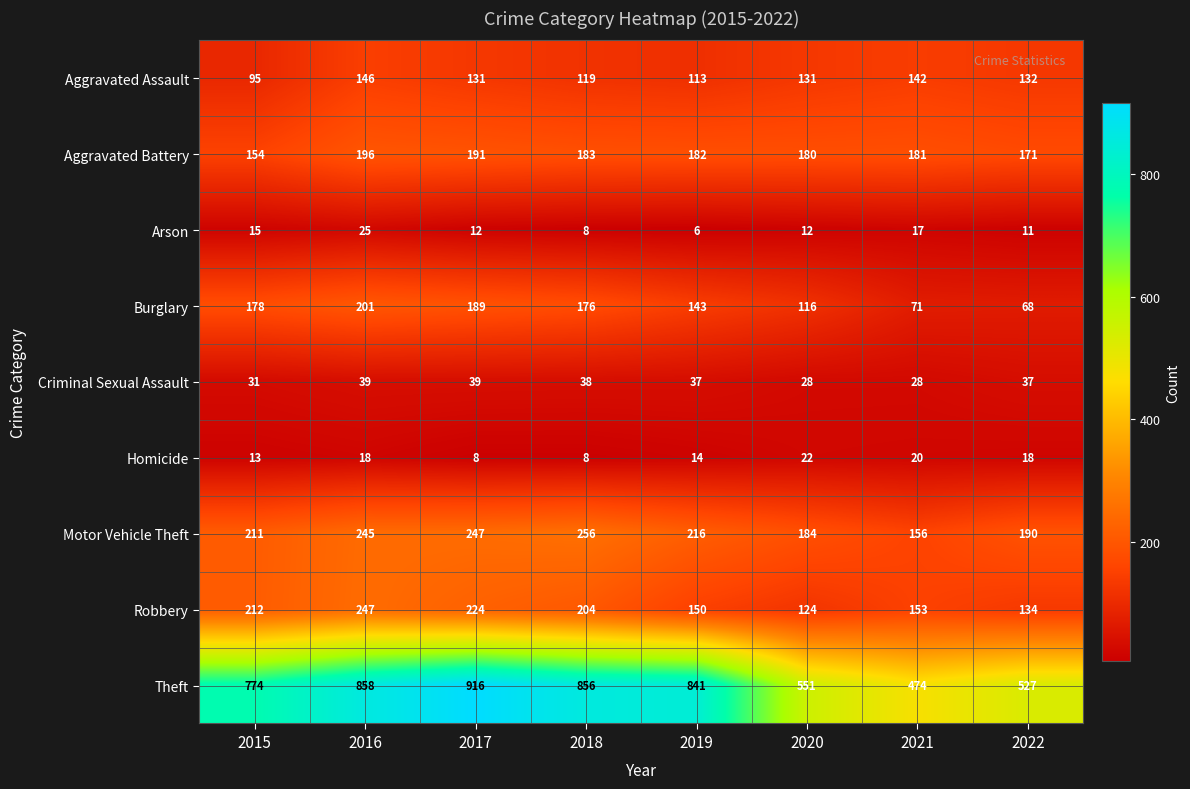

What is the average value of the Aggravated Battery series?

180